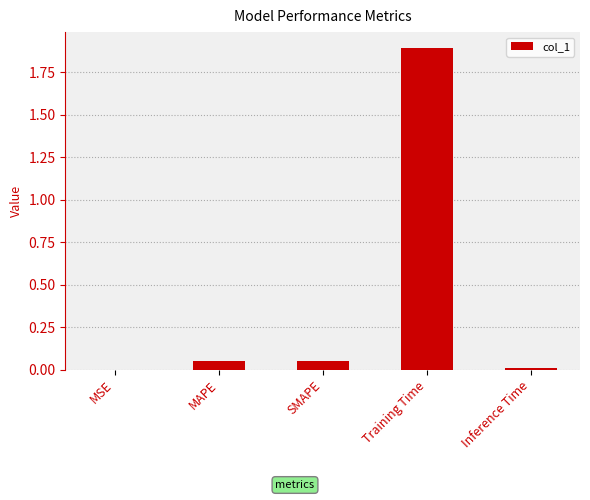

What is the sum of all values?

2.0